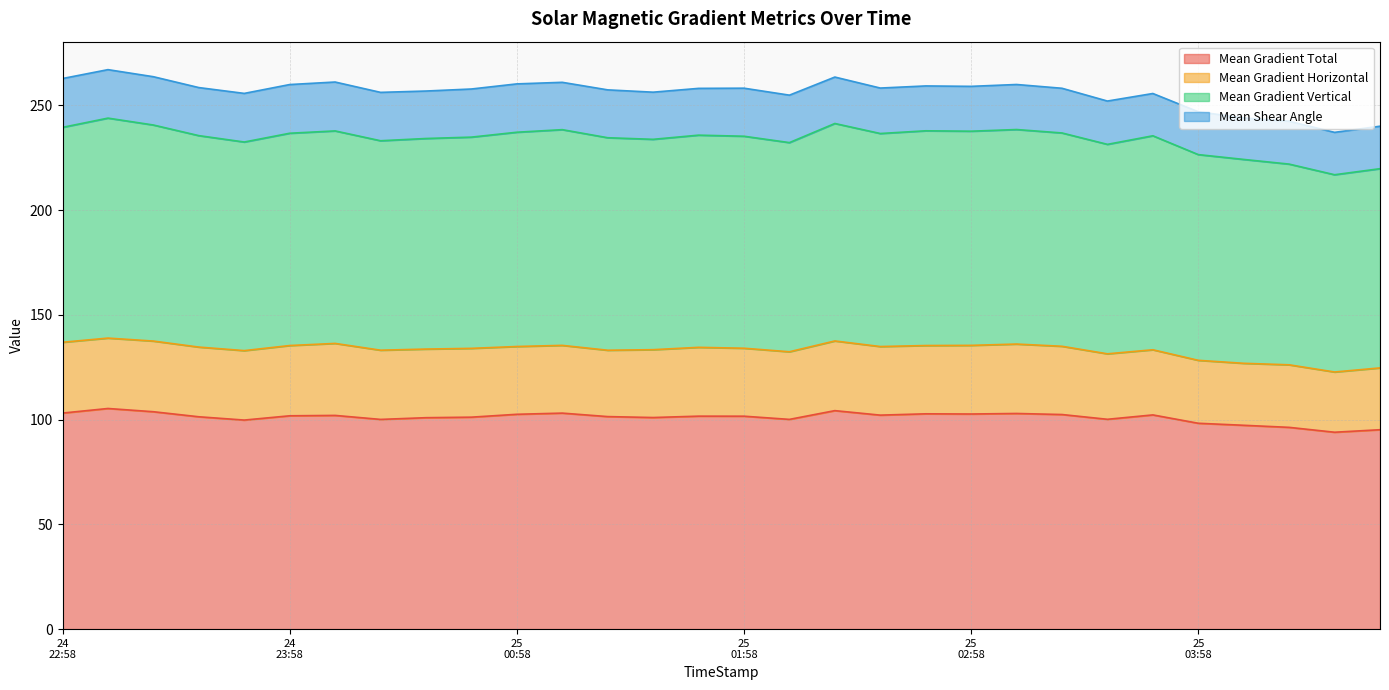

What is the highest value of the Mean Gradient Total series?

105.3